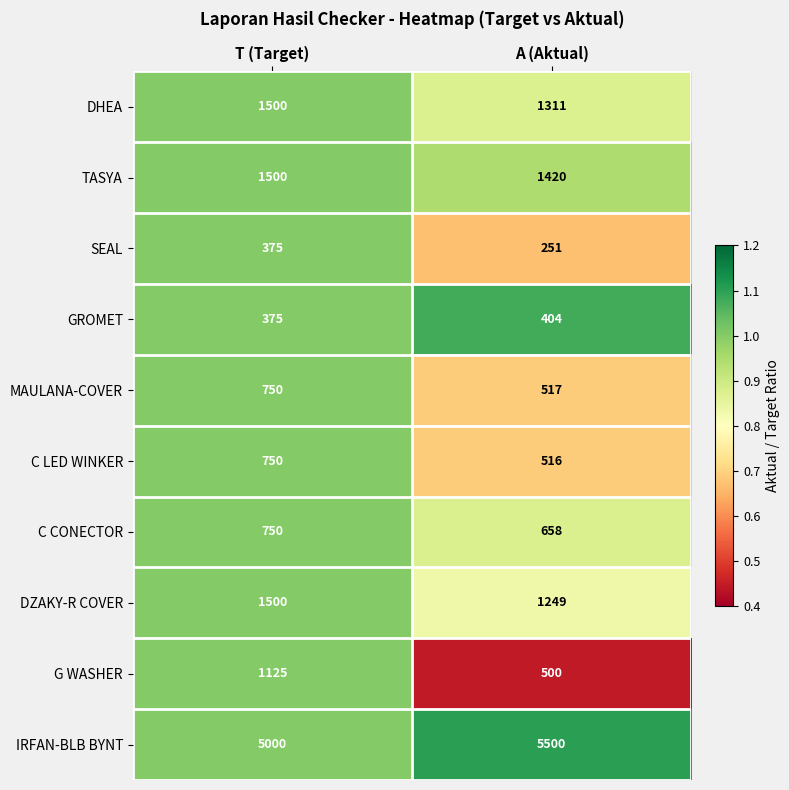

What is the minimum value shown in the chart?

251